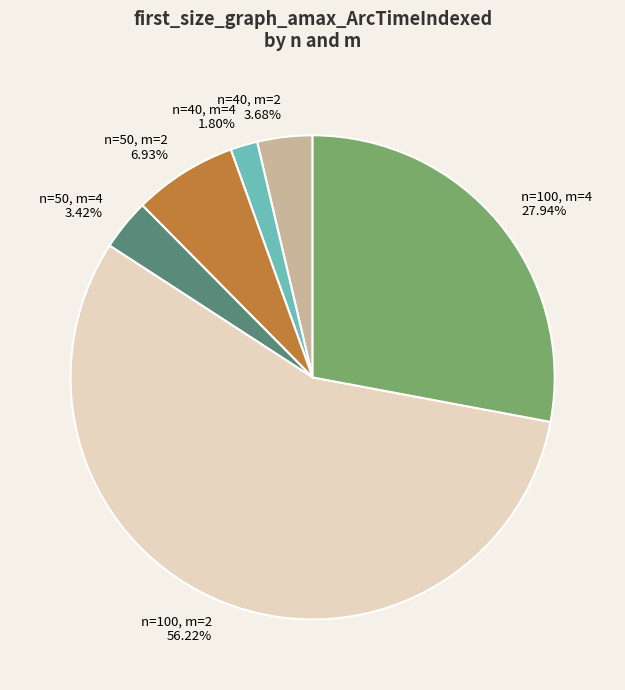

True or false: n=40, m=4 accounts for 2% of the total.

True